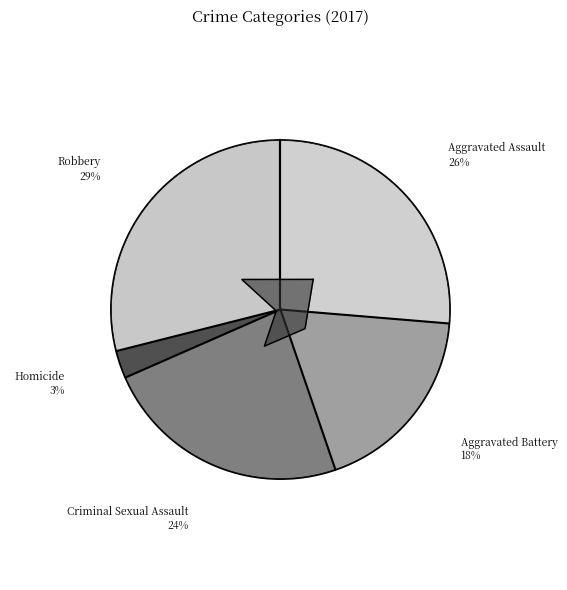

Which slice is the smallest?

Homicide